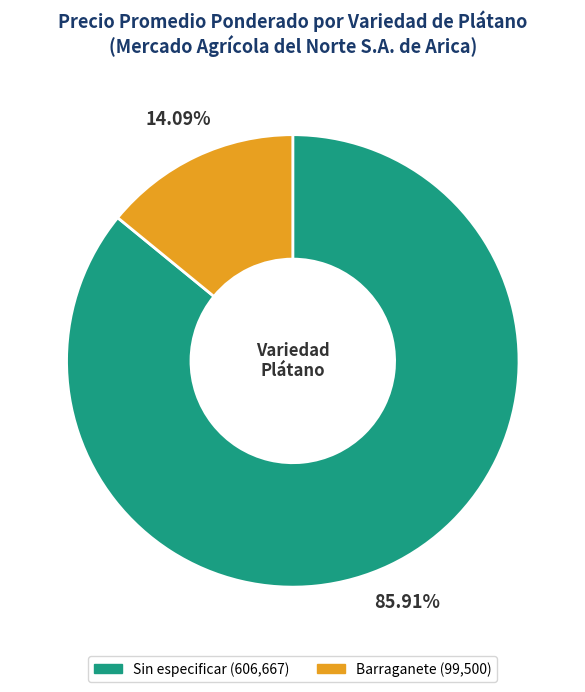

Does Sin especificar represent more than half of the total?

Yes